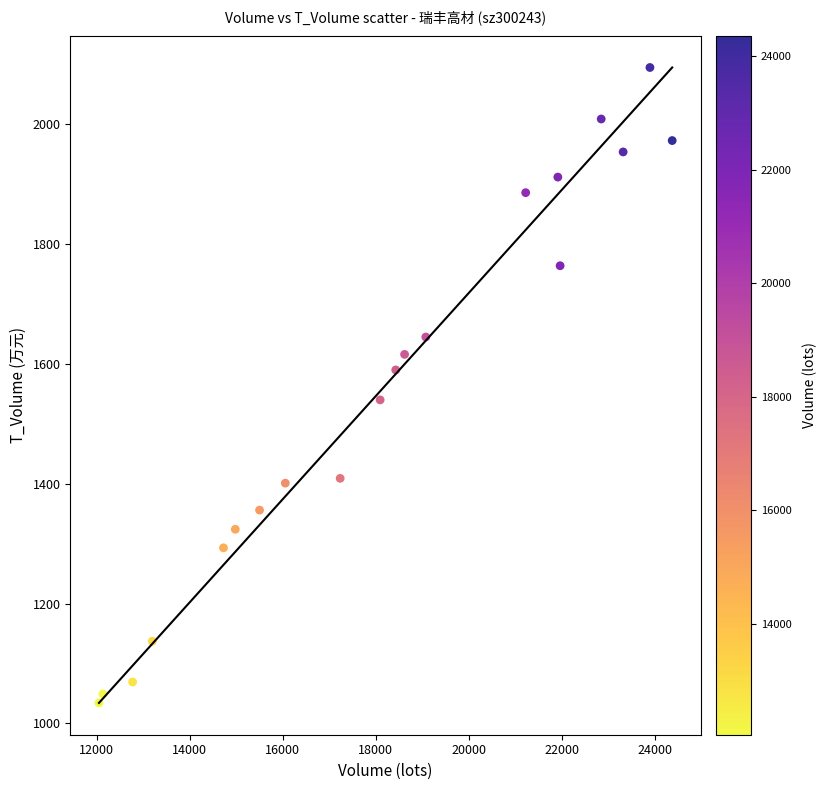

What is the range of Y values (max minus min)?

1061